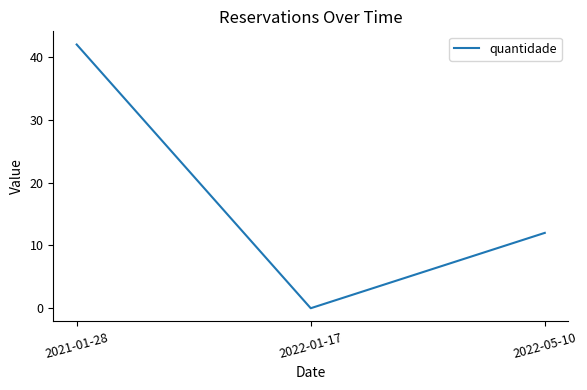

Which label corresponds to the smallest value in the chart?

2022-01-17